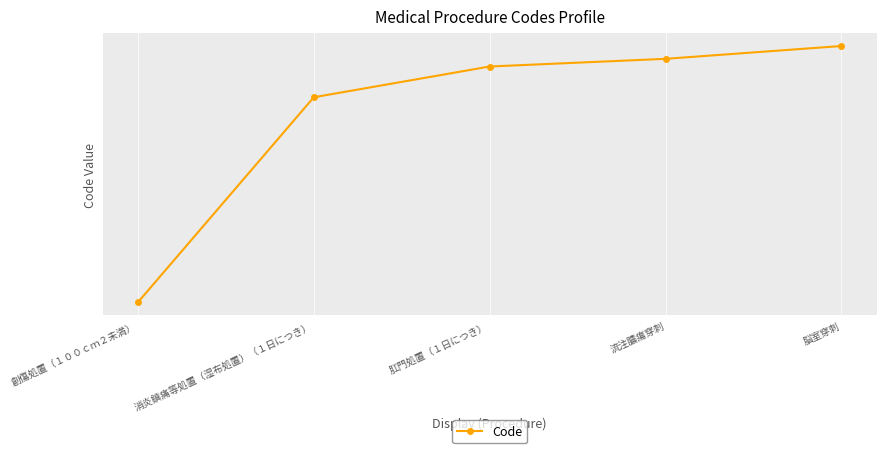

Which category has the lowest value across all series?

創傷処置（１００ｃｍ２未満）